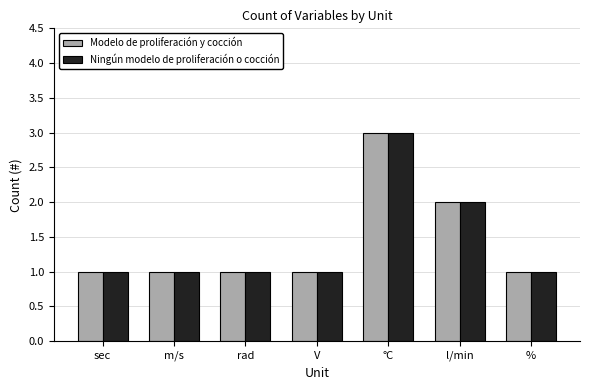

What value does the Modelo de proliferación y cocción series have at rad?

1